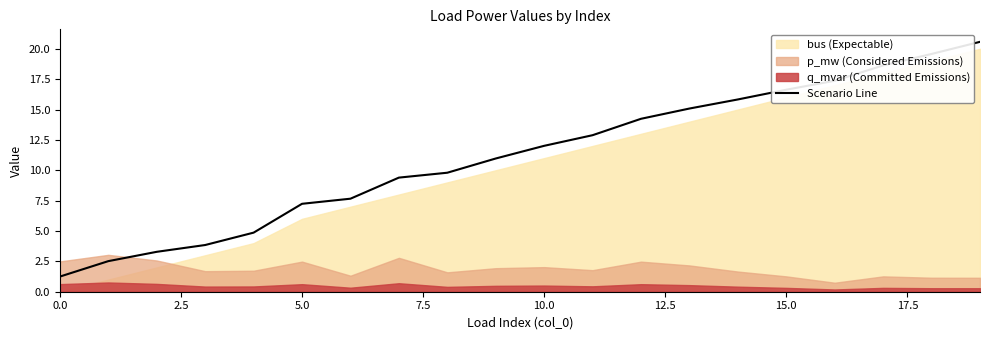

What is the lowest value of the Scenario Line series?

1.2